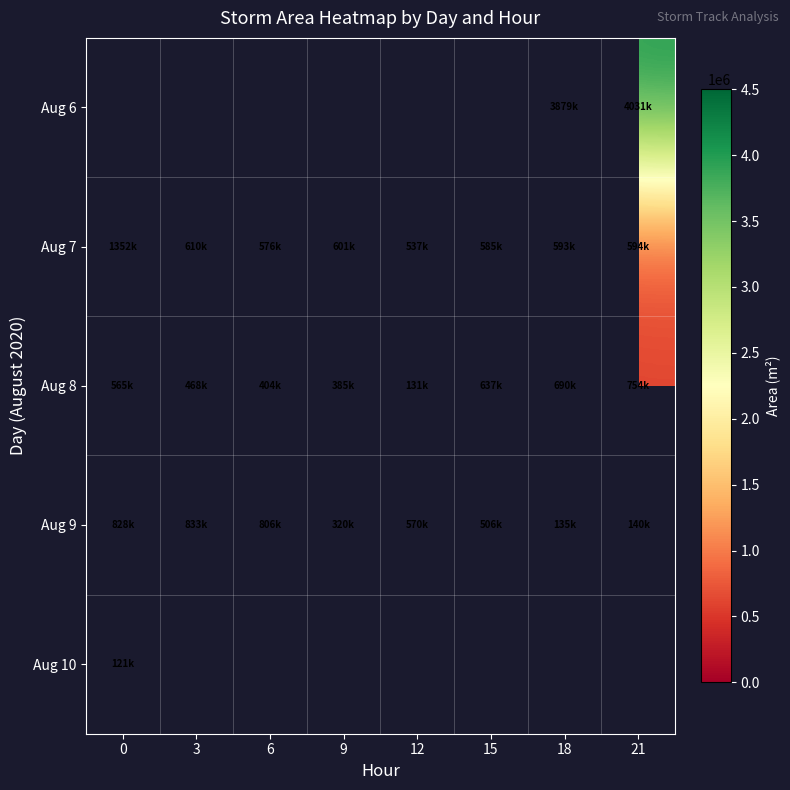

Count the number of categories in the chart.

8